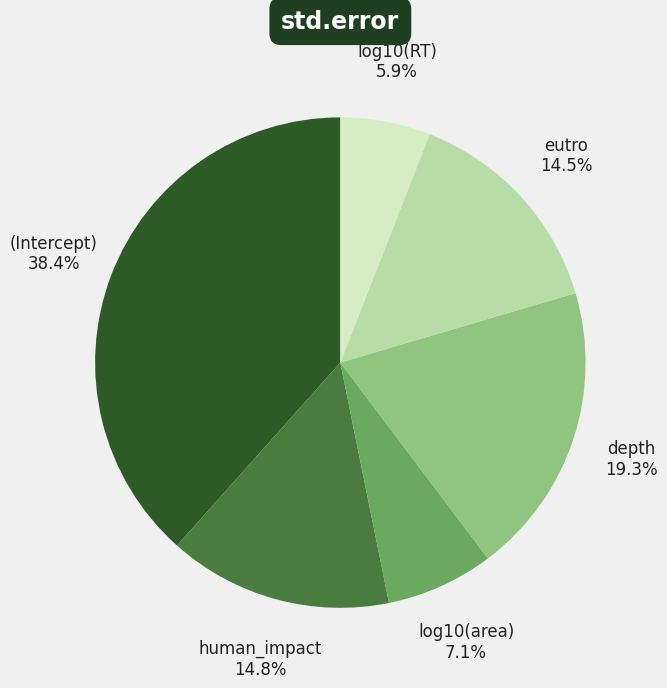

Is there a majority slice in this chart?

No